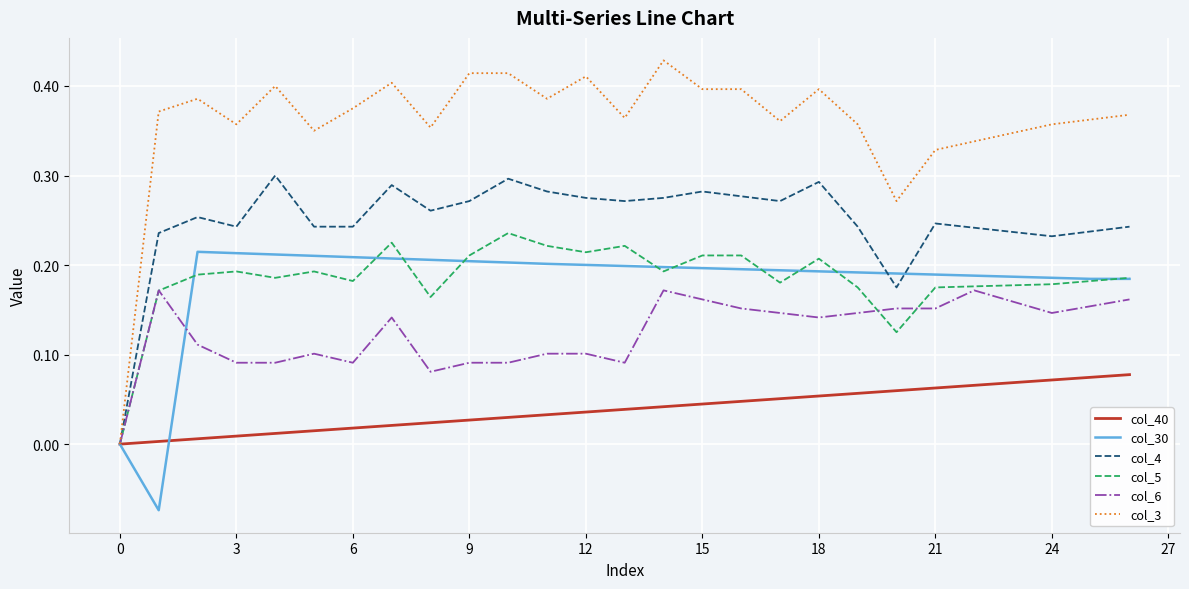

Which series has the largest total across all categories?

col_3